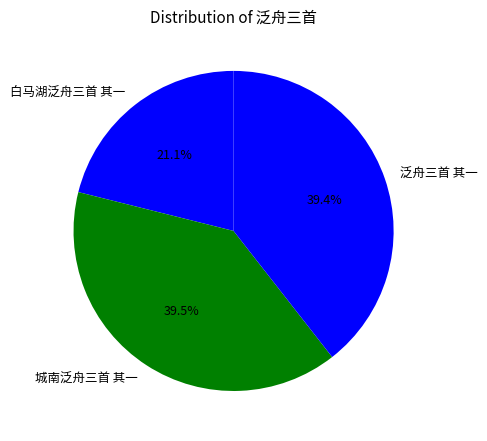

Does 城南泛舟三首 其一 account for over 50% of the chart?

No